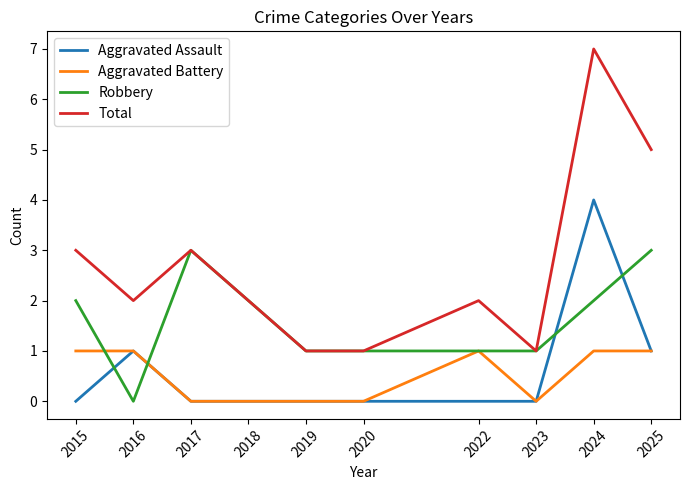

Reading left to right, extract all data points from this chart.

Aggravated Assault: 0	1	0	0	0	0	0	0	4	1
Aggravated Battery: 1	1	0	0	0	0	1	0	1	1
Robbery: 2	0	3	2	1	1	1	1	2	3
Total: 3	2	3	2	1	1	2	1	7	5